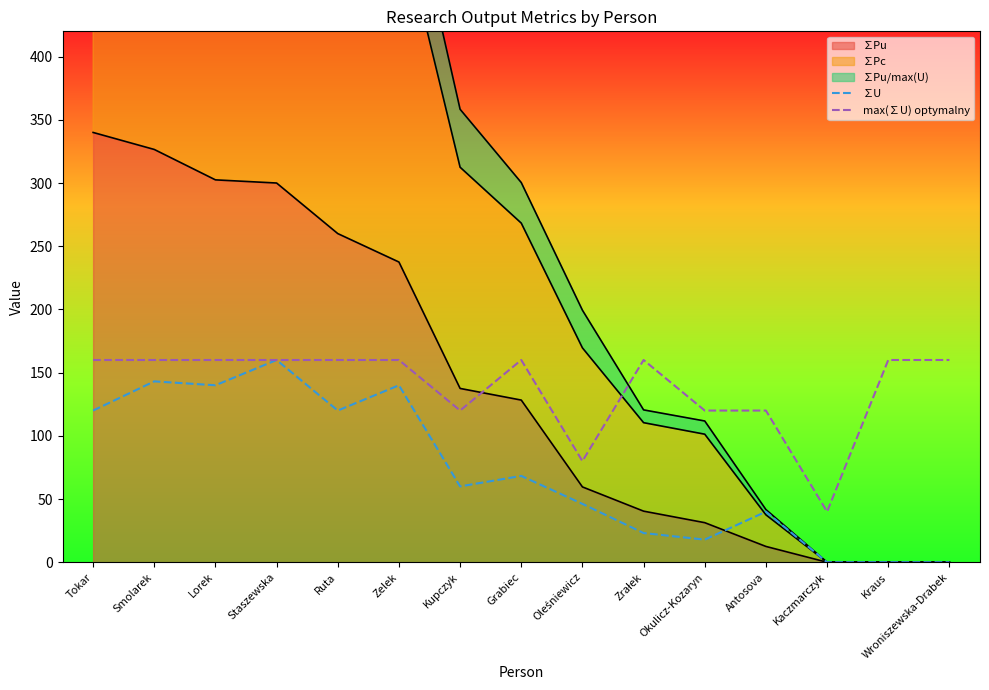

Does the chart display data point markers on the line(s)?

No